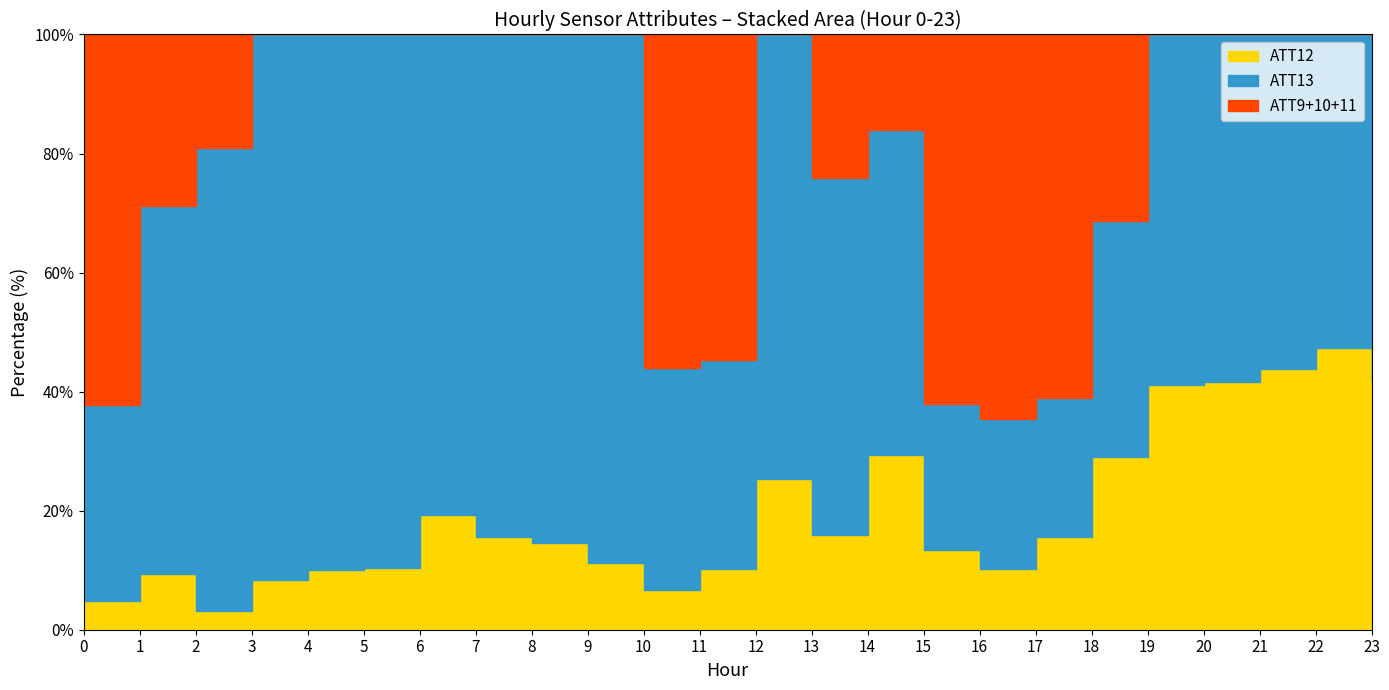

At how many categories does at least one series exceed 2817?

23